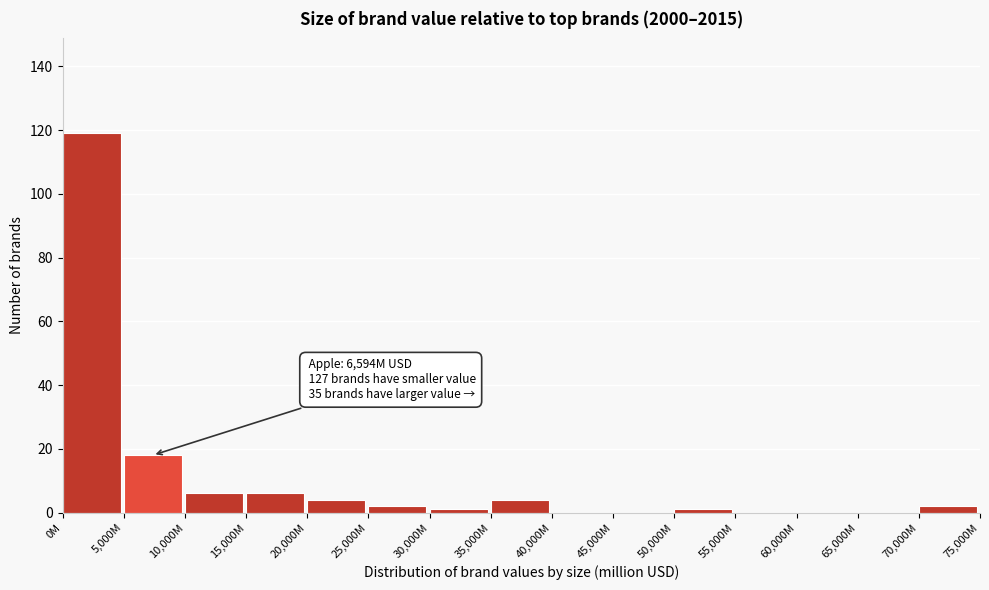

Reading left to right, what are all the values shown in this chart?

0M=119	5,000M=18	10,000M=6	15,000M=6	20,000M=4	25,000M=2	30,000M=1	35,000M=4	40,000M=0	45,000M=0	50,000M=1	55,000M=0	60,000M=0	65,000M=0	70,000M=2